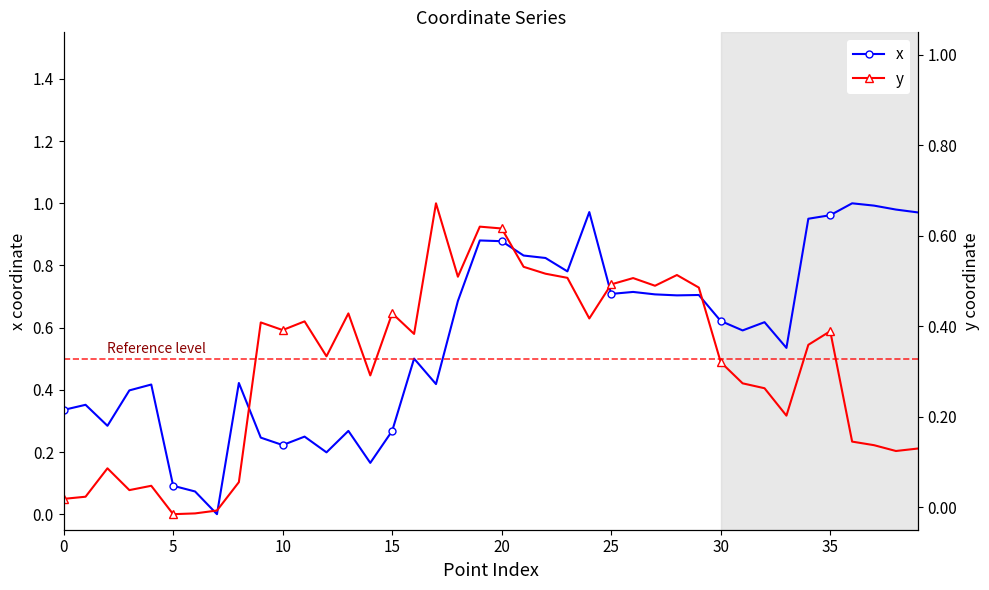

What is the value of the y point at the 3rd from the left?

0.1